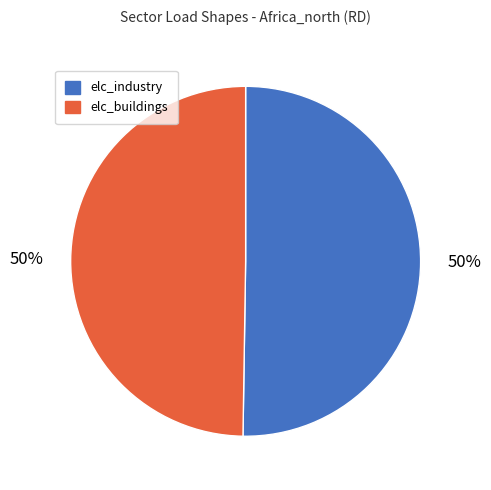

How many slices are in this pie chart?

2